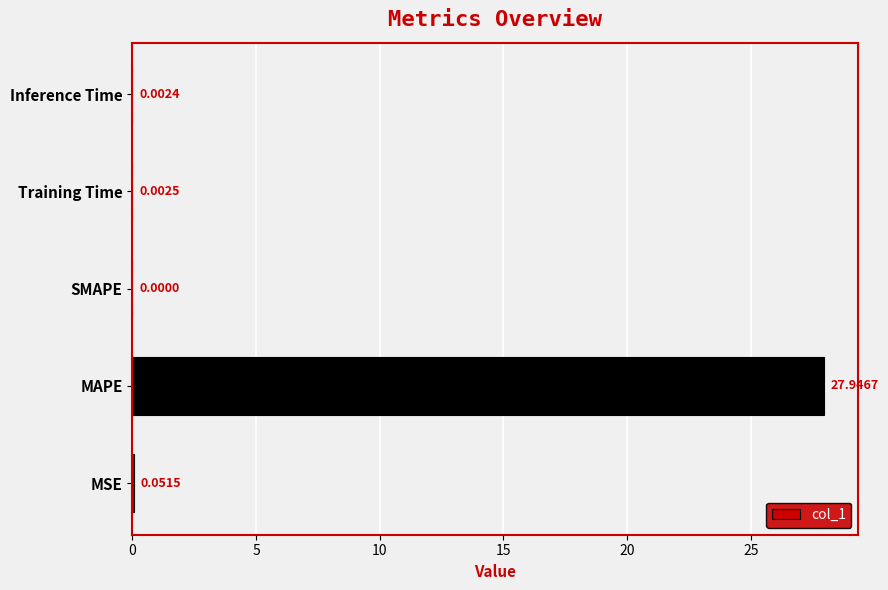

What is the sum of all values?

28.0